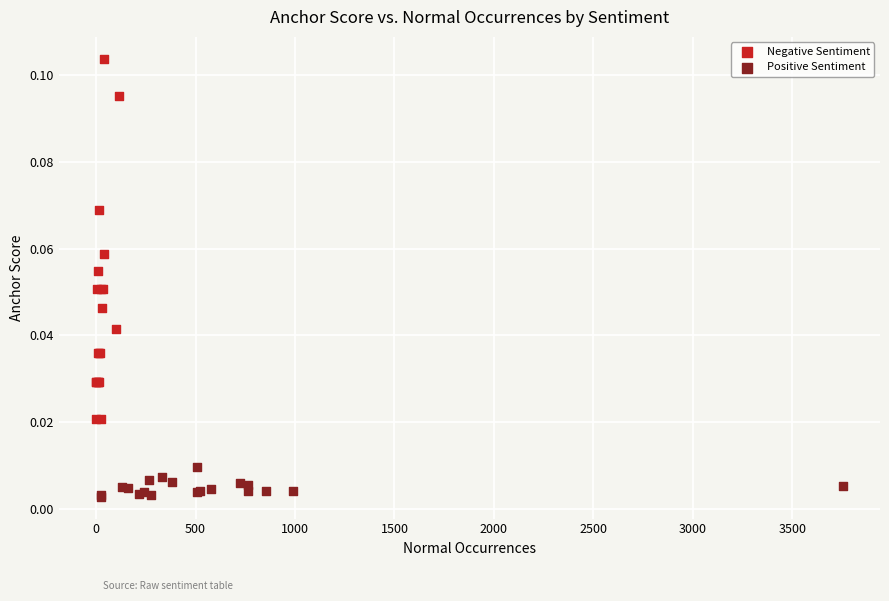

Which series contains the highest Y value?

Negative Sentiment